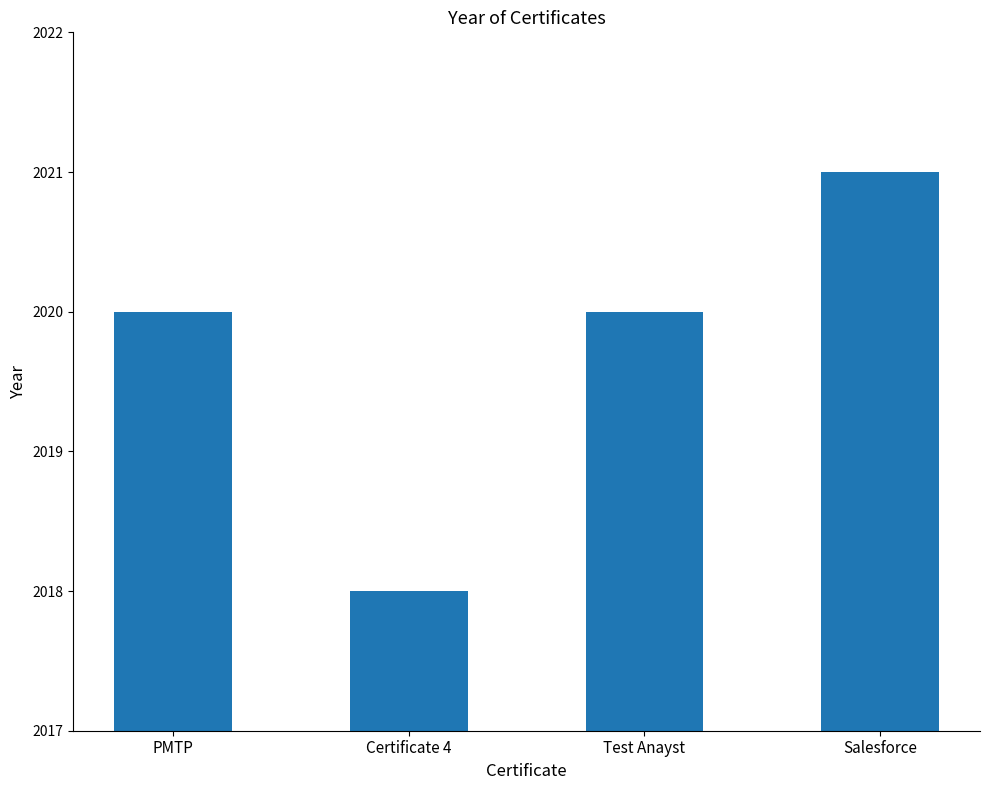

What is the minimum value shown in the chart?

2018